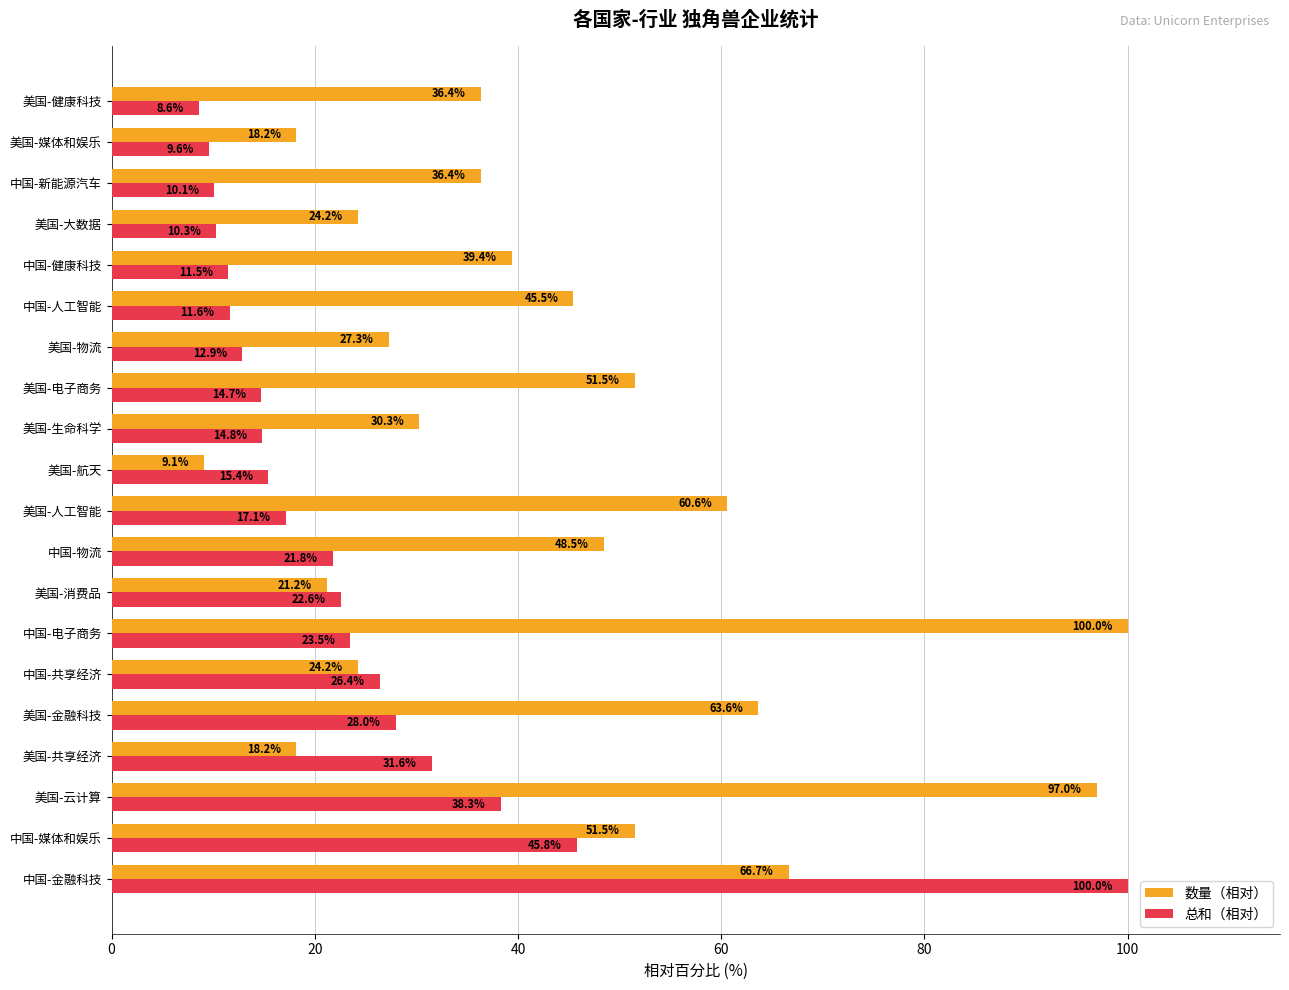

What is the difference between the maximum and minimum values in the 总和（相对） series?

91.4